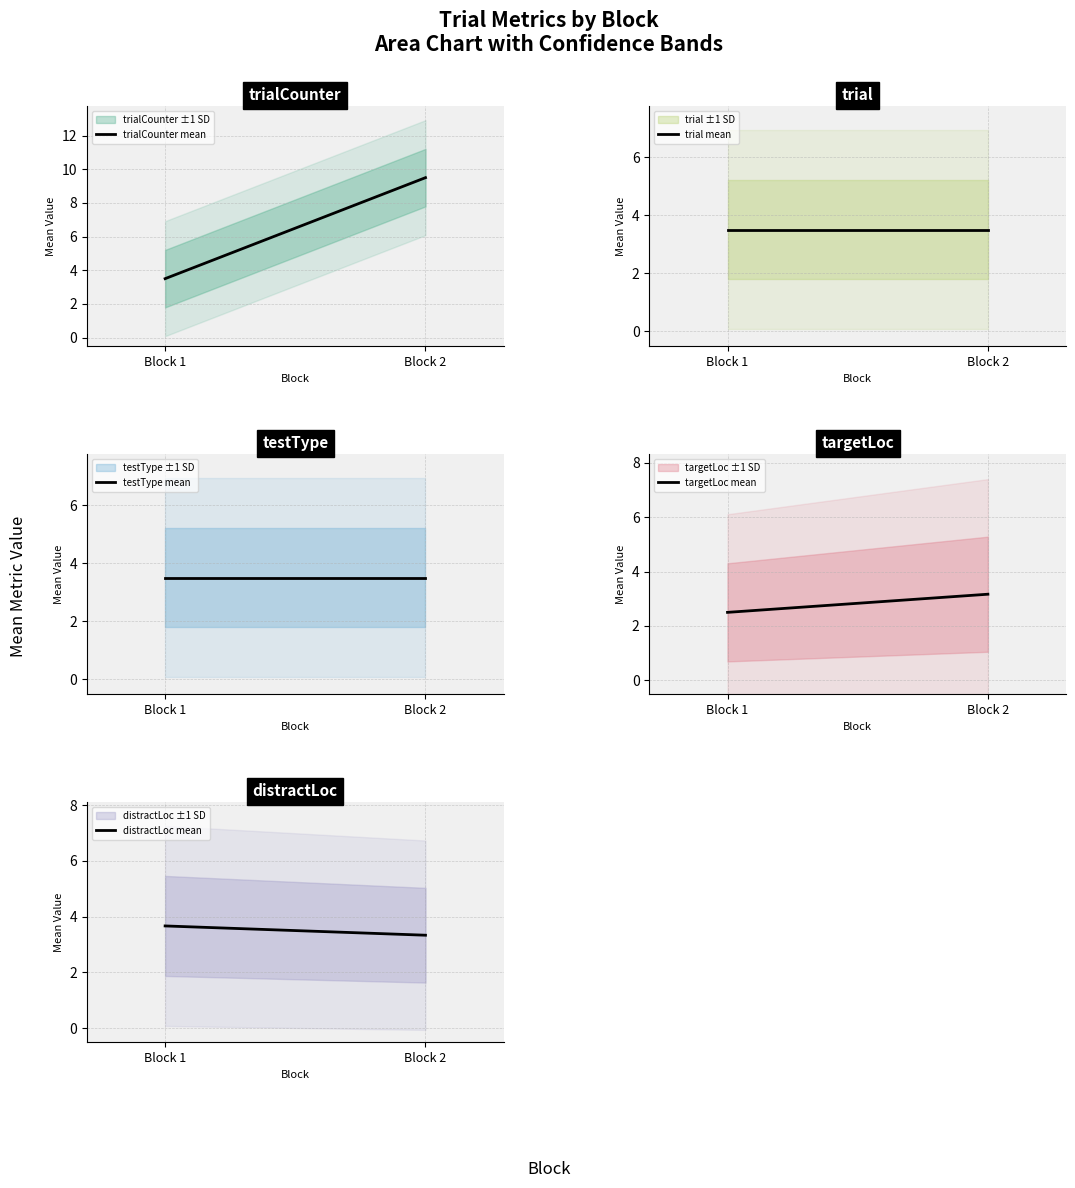

What is the total value across all series at Block 2?

23.0